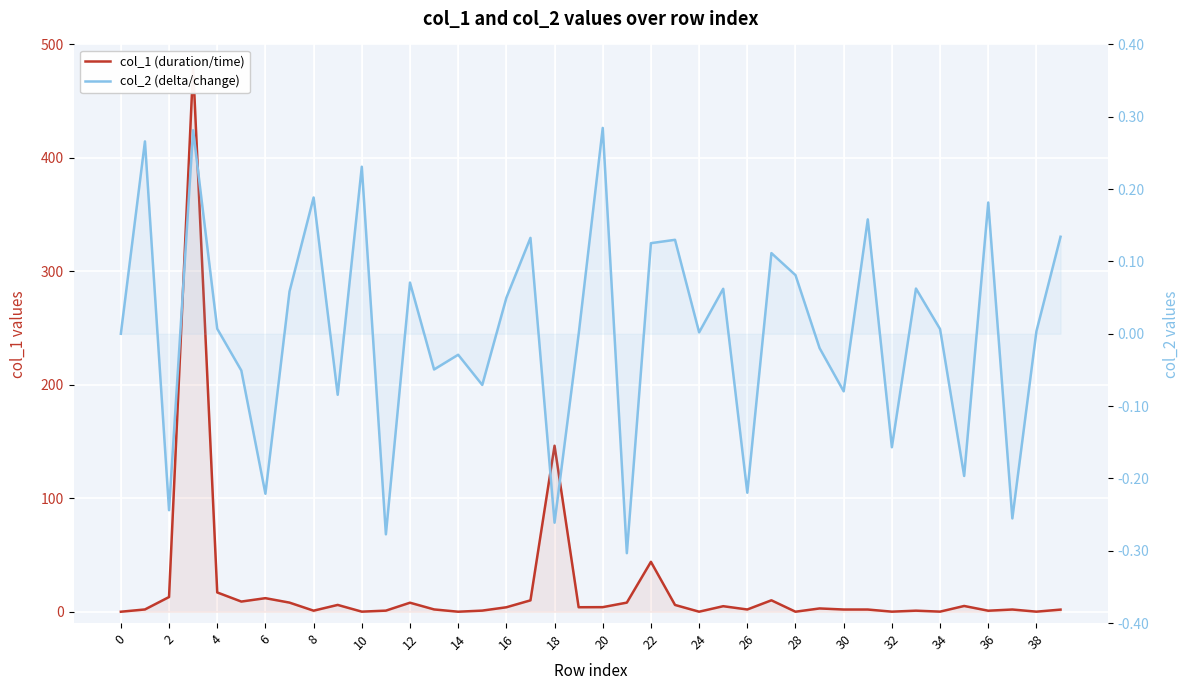

What is the value of the col_1 (duration/time) point at the 10th from the left?

6.0